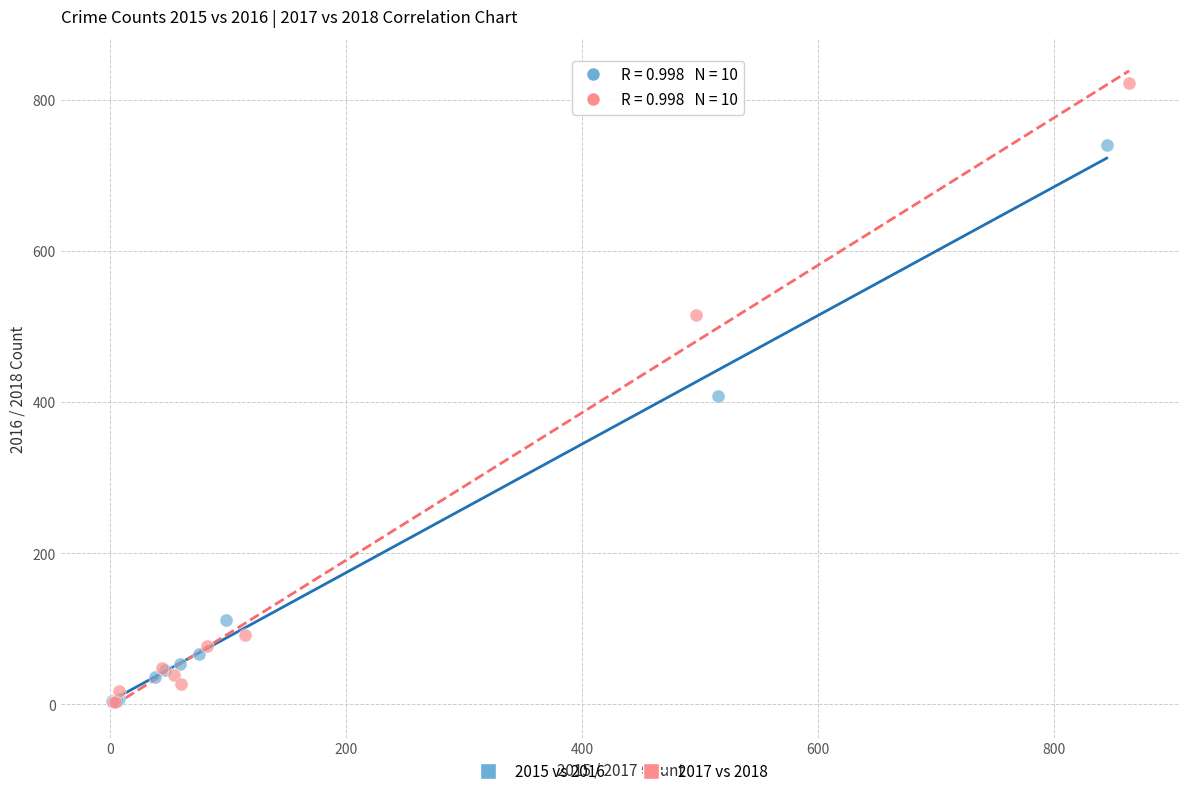

Which series has the widest spread of Y values?

2017 vs 2018